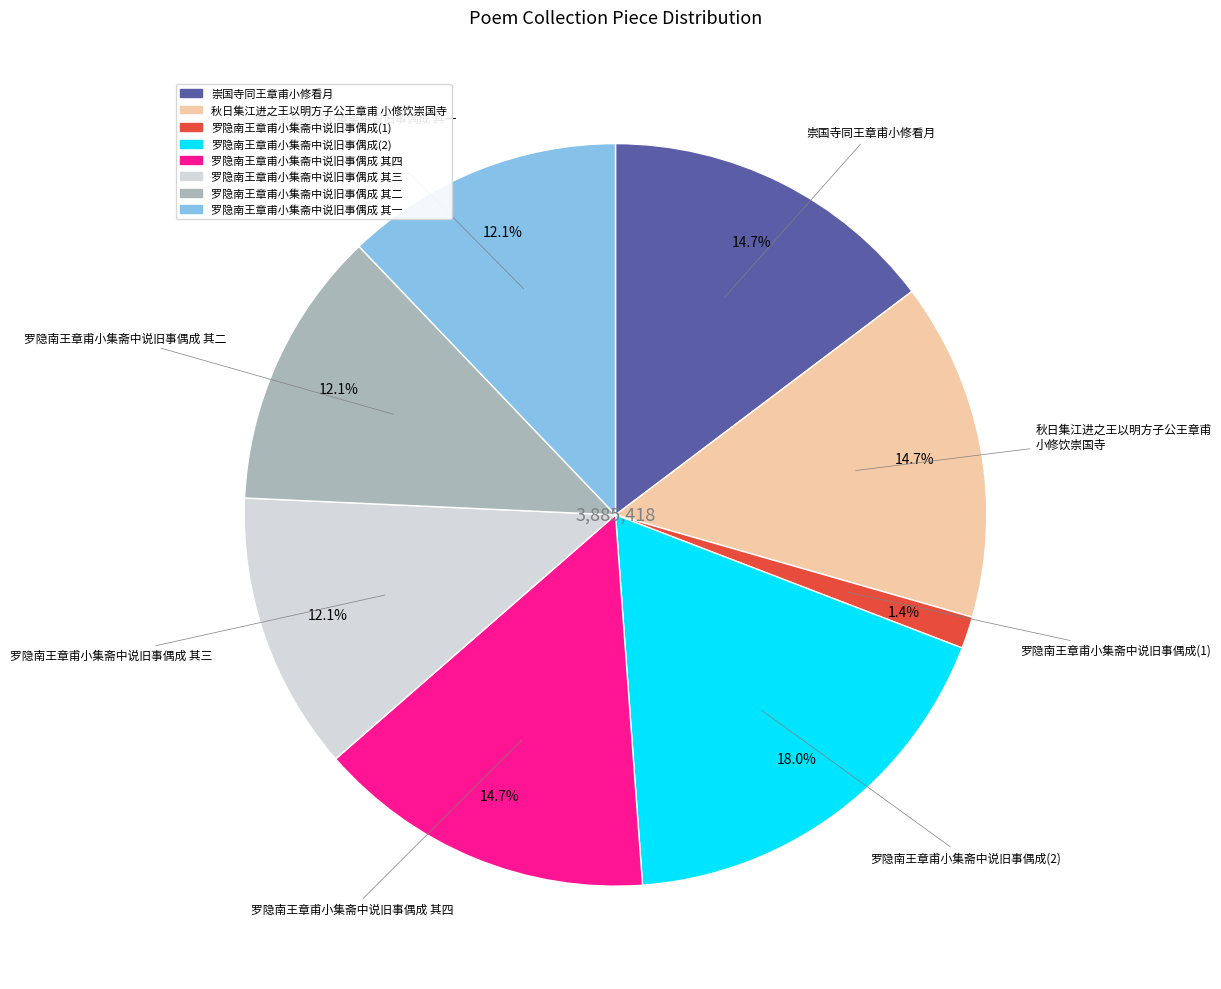

Is there a majority slice in this chart?

No